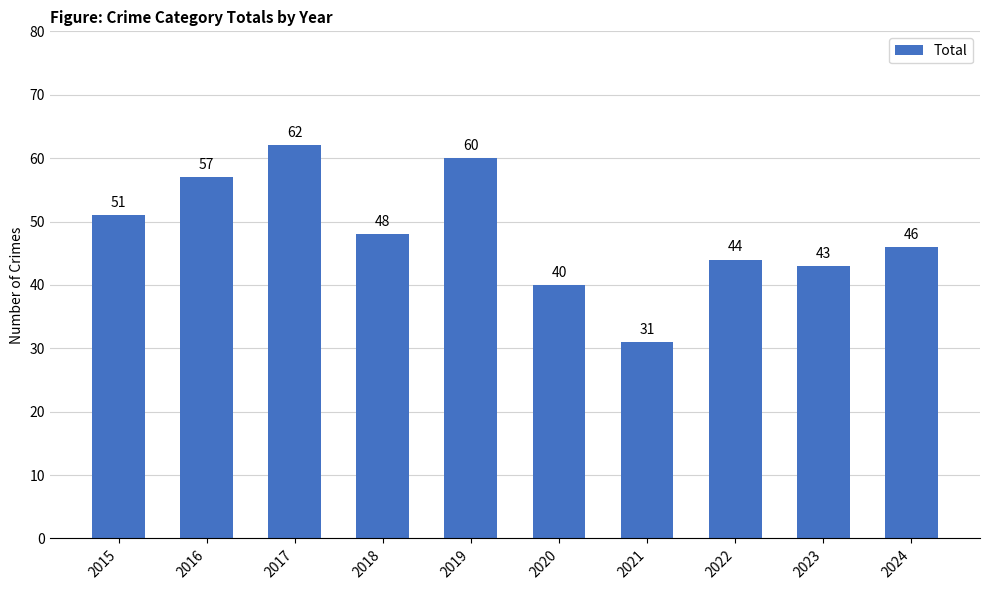

Where does the data first go above 48?

2015